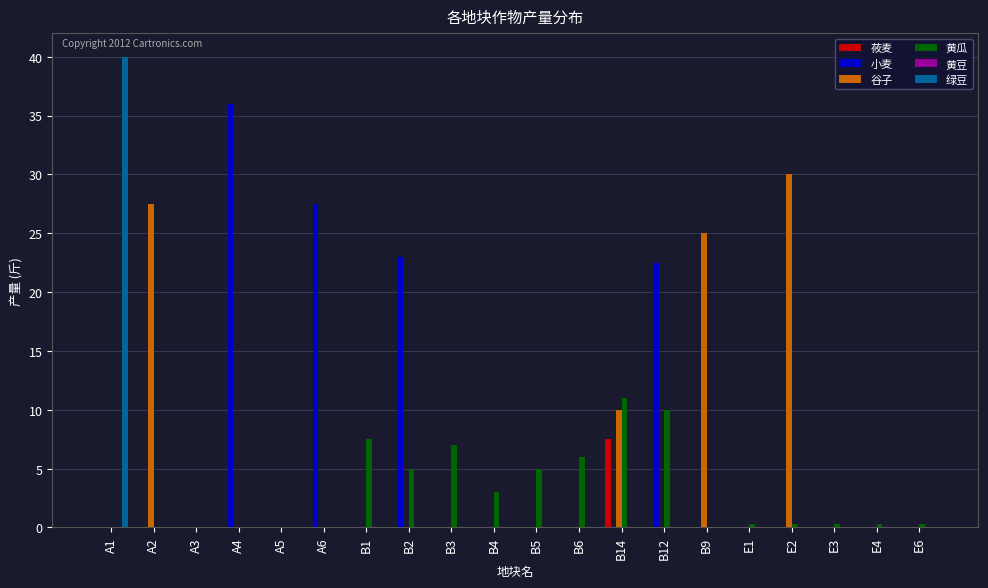

How many distinct data groups are displayed?

5